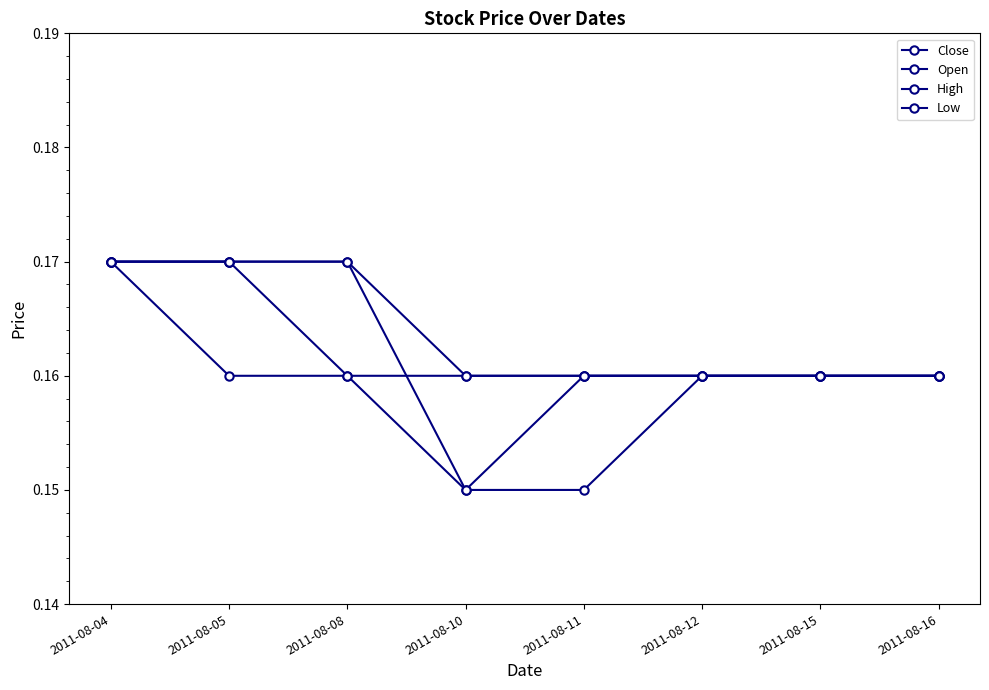

How many lines are shown in the chart?

4